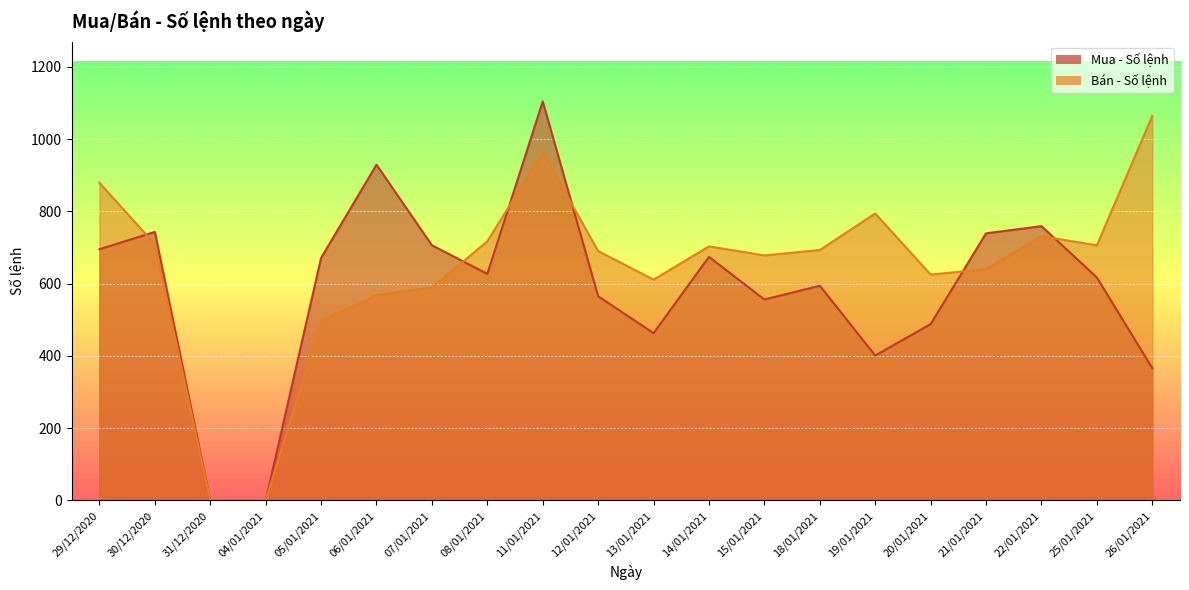

Is it true that Mua - Số lệnh equals 401 at 19/01/2021?

True